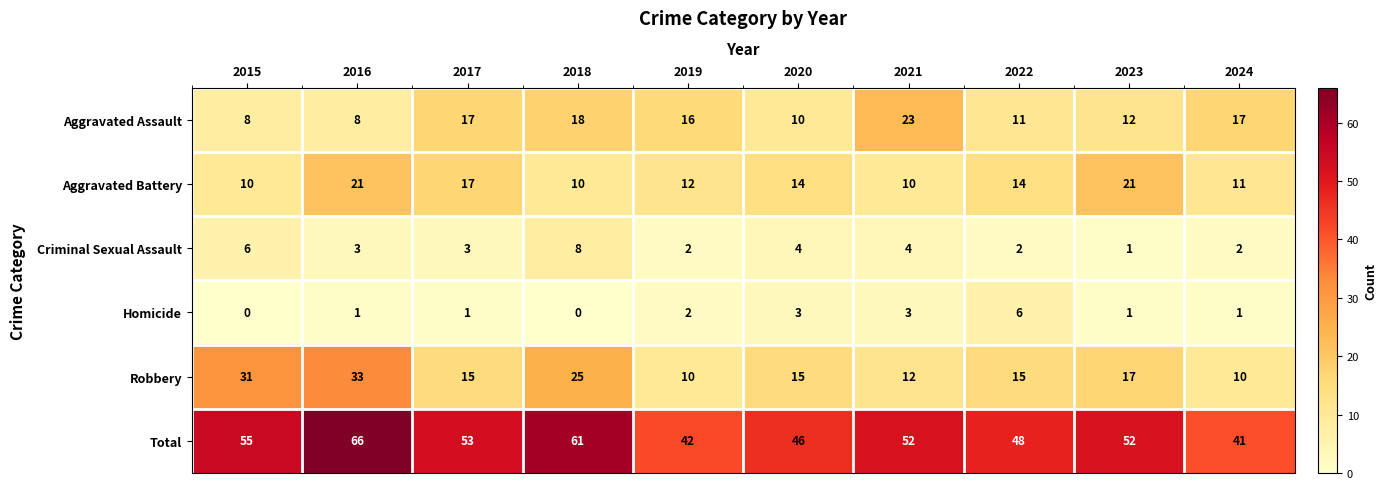

Rank the series at 2020 from highest to lowest value.

Total, Robbery, Aggravated Battery, Aggravated Assault, Criminal Sexual Assault, Homicide